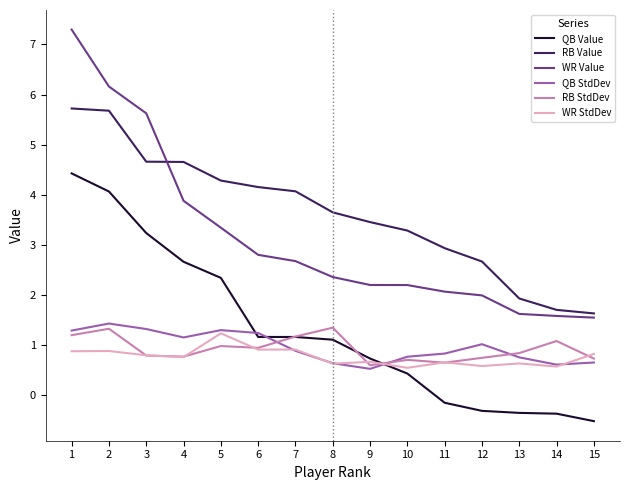

At how many categories does at least one series exceed 4?

7